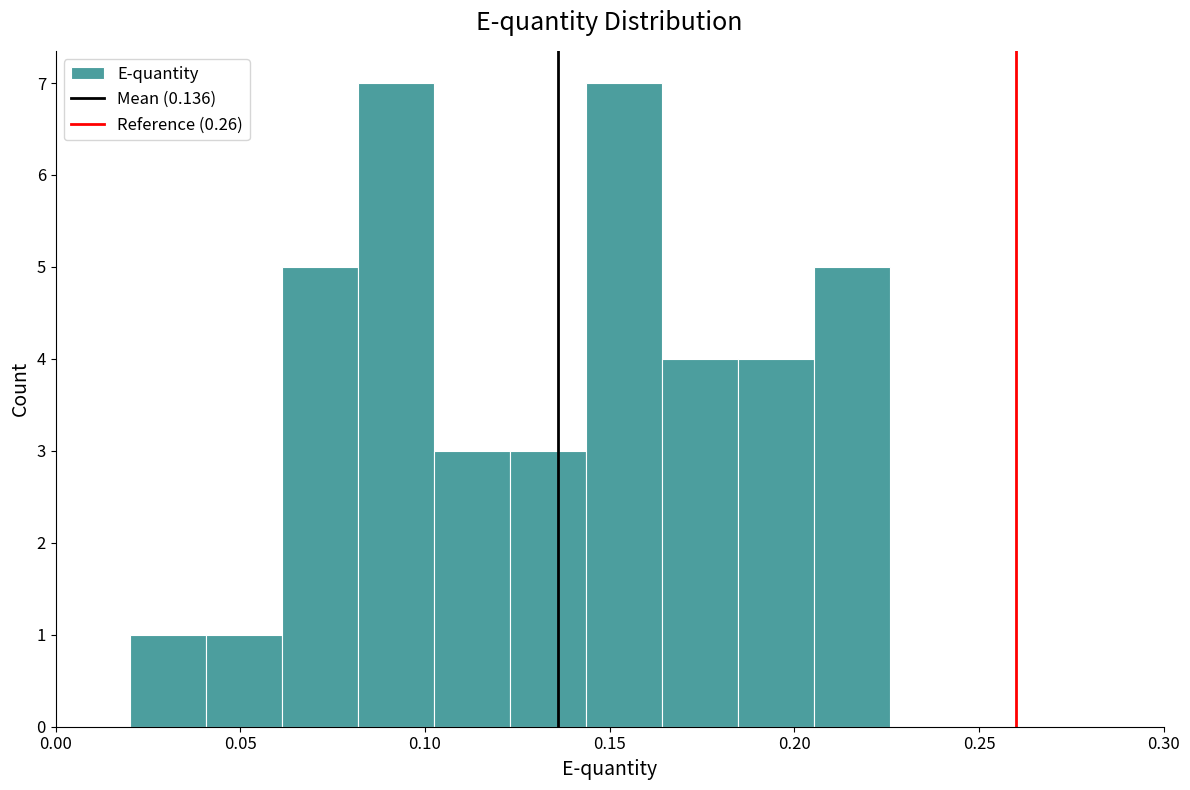

Reading left to right, list every bar in this chart as the range it spans on the x-axis followed by its height. Neither the bar edges nor the heights are printed on the chart, so give them approximately, as read against the axes.

0.020 to 0.040: 1
0.040 to 0.060: 1
0.060 to 0.080: 5
0.080 to 0.100: 7
0.100 to 0.125: 3
0.125 to 0.145: 3
0.145 to 0.165: 7
0.165 to 0.185: 4
0.185 to 0.205: 4
0.205 to 0.225: 5